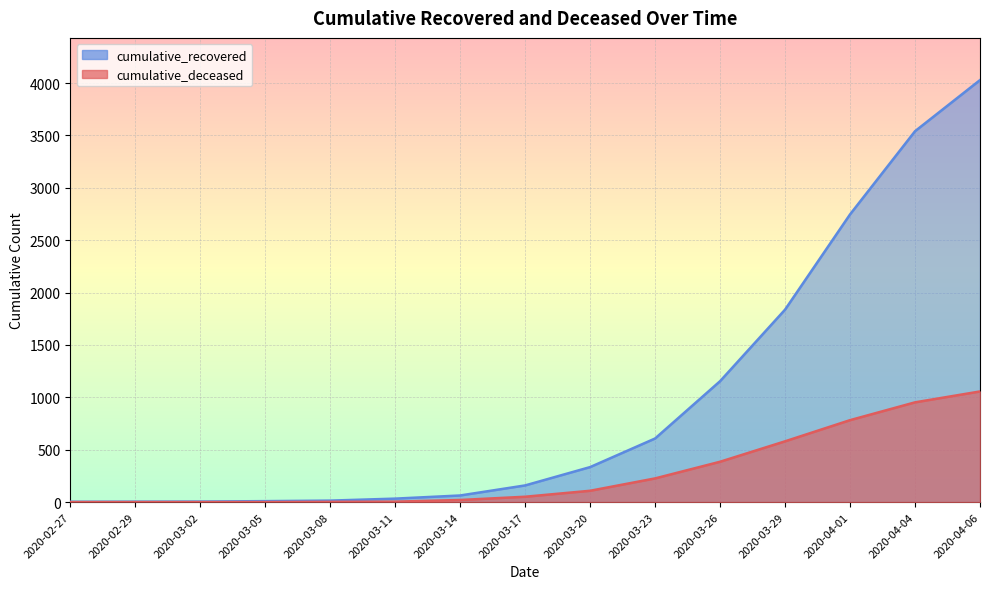

How many values in the cumulative_recovered series are below 159?

7